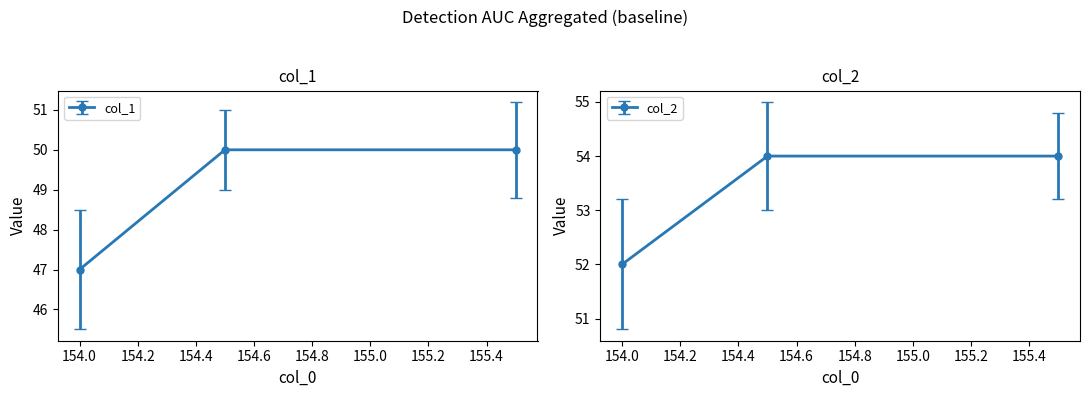

Does the chart have visible grid lines?

No